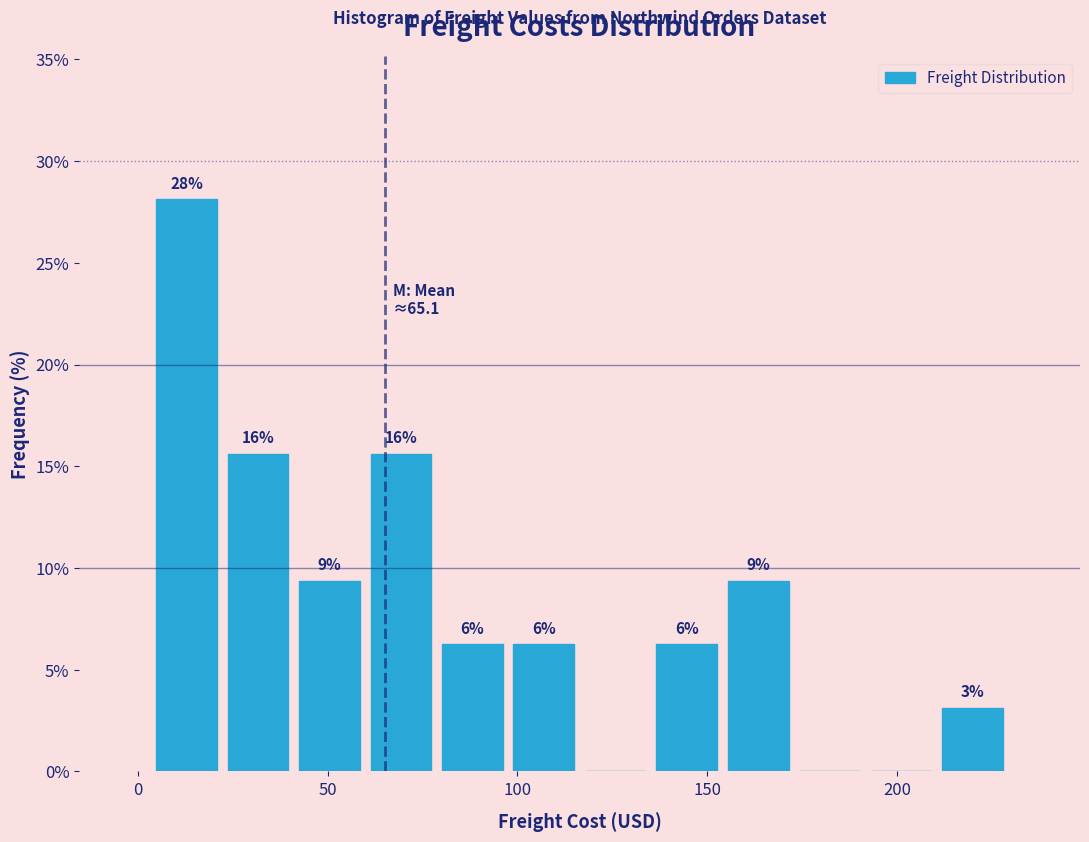

Read against the x-axis, roughly where is the centre of the tallest bar?

15